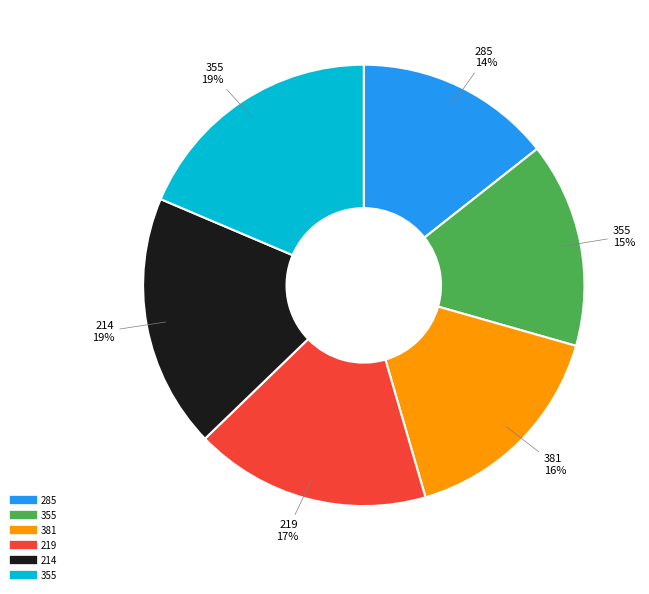

Does any single category account for the majority?

No